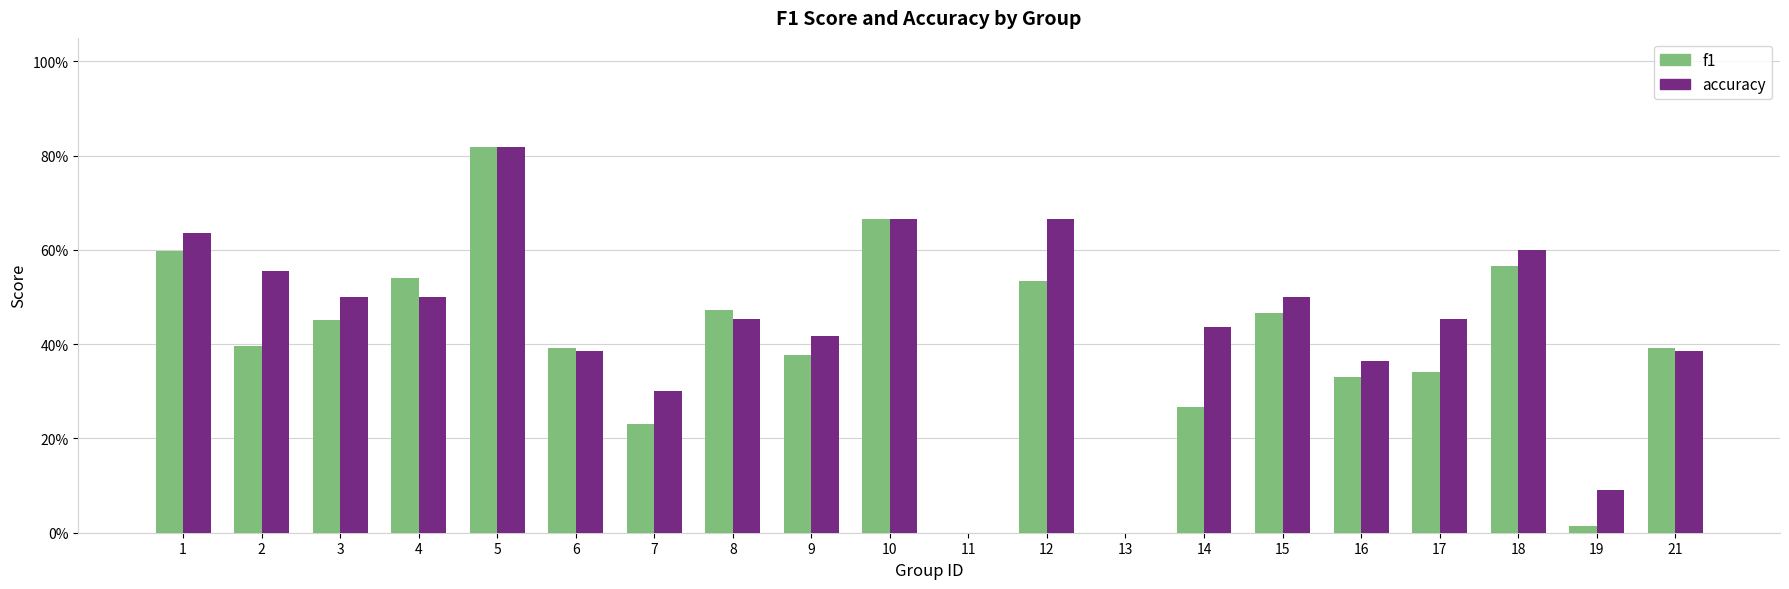

Are the bars horizontal?

No